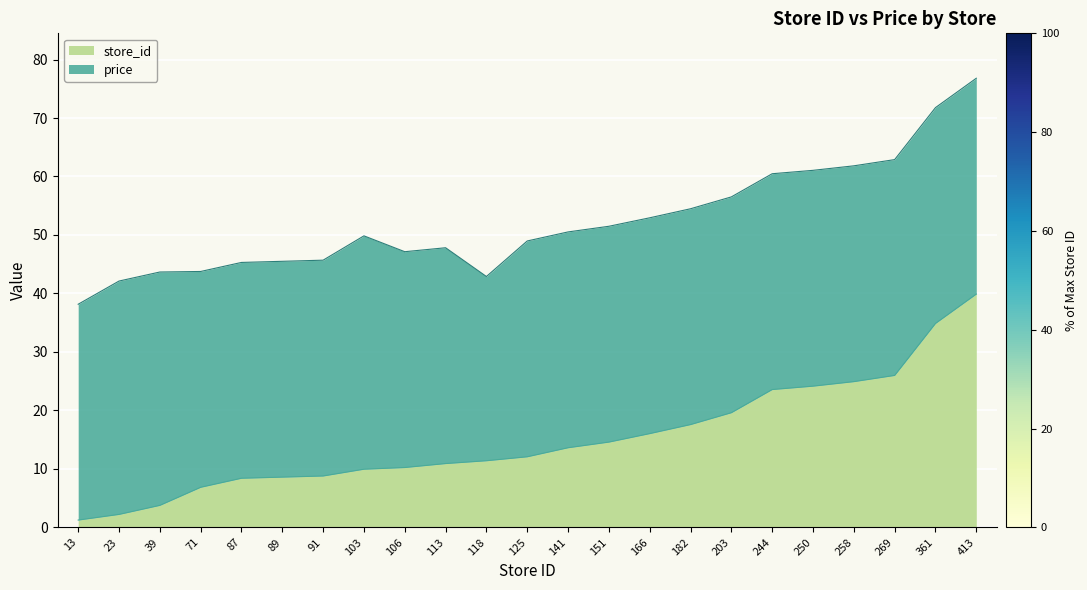

What is the value of the 6th point from the left?

8.6